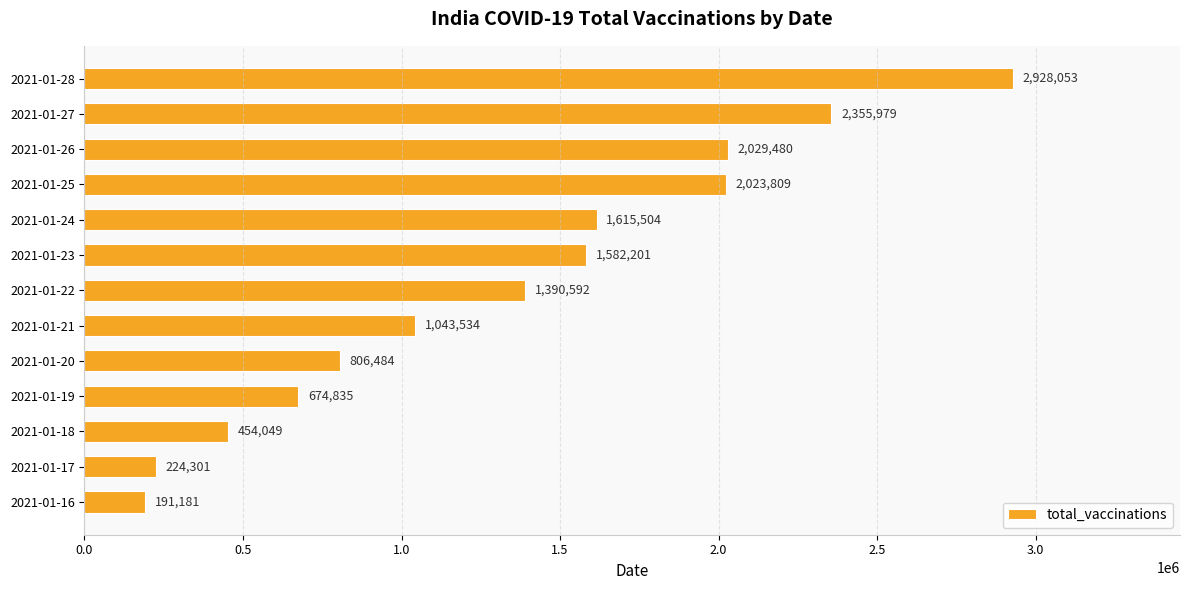

How many categories are shown in the chart?

13